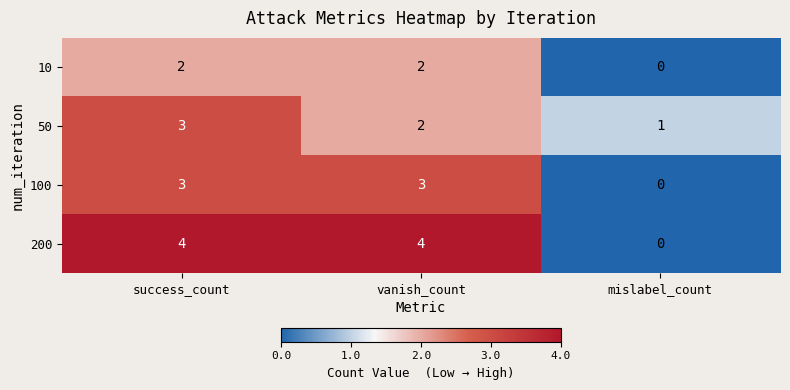

Reading left to right, extract all data points from this chart.

10: success_count=2	vanish_count=2	mislabel_count=0
50: success_count=3	vanish_count=2	mislabel_count=1
100: success_count=3	vanish_count=3	mislabel_count=0
200: success_count=4	vanish_count=4	mislabel_count=0